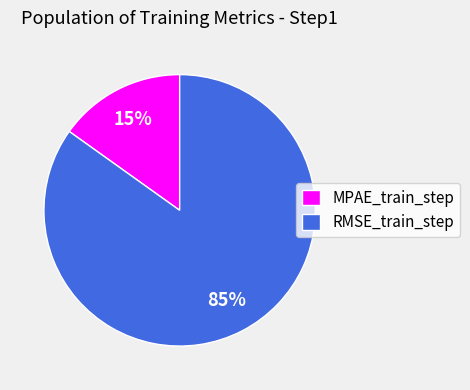

Which slice is the largest?

RMSE_train_step